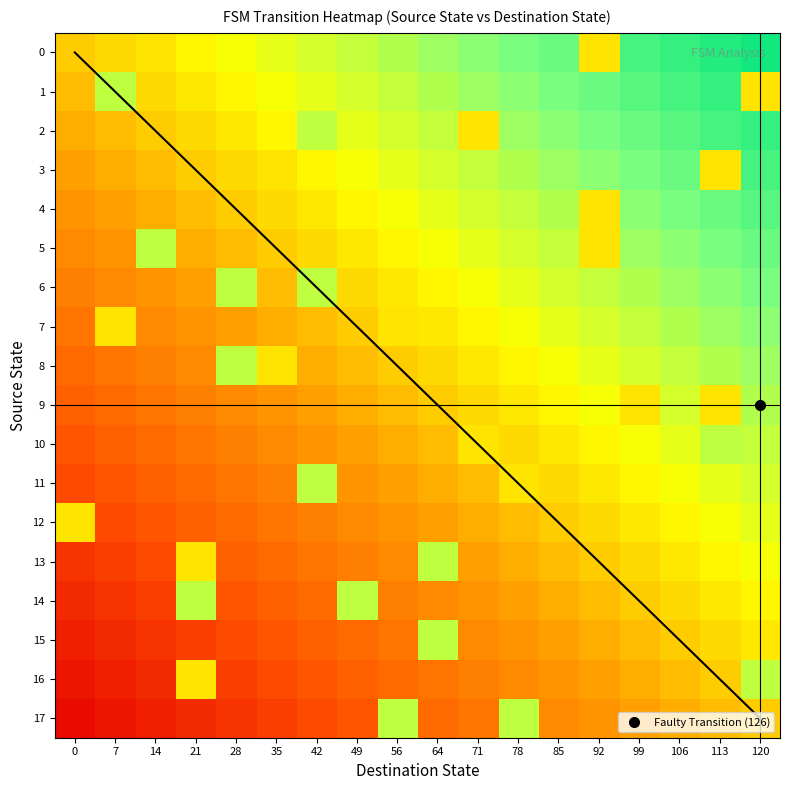

Reading right to left, list all the values displayed in this chart.

row_0: 1.0	0.9	0.9	0.9	0.6	0.8	0.8	0.8	0.8	0.7	0.7	0.7	0.6	0.6	0.6	0.6	0.5	0.5
row_1: 0.6	0.9	0.9	0.9	0.8	0.8	0.8	0.8	0.7	0.7	0.7	0.6	0.6	0.6	0.6	0.5	0.7	0.5
row_2: 0.9	0.9	0.9	0.8	0.8	0.8	0.8	0.6	0.7	0.7	0.6	0.7	0.6	0.6	0.5	0.5	0.5	0.4
row_3: 0.9	0.6	0.8	0.8	0.8	0.8	0.7	0.7	0.7	0.6	0.6	0.6	0.6	0.5	0.5	0.5	0.4	0.4
row_4: 0.9	0.8	0.8	0.8	0.6	0.7	0.7	0.7	0.6	0.6	0.6	0.6	0.5	0.5	0.5	0.4	0.4	0.4
row_5: 0.8	0.8	0.8	0.8	0.6	0.7	0.7	0.6	0.6	0.6	0.6	0.5	0.5	0.5	0.4	0.7	0.4	0.4
row_6: 0.8	0.8	0.8	0.7	0.7	0.7	0.6	0.6	0.6	0.6	0.5	0.7	0.5	0.7	0.4	0.4	0.4	0.3
row_7: 0.8	0.8	0.7	0.7	0.7	0.6	0.6	0.6	0.6	0.6	0.5	0.5	0.4	0.4	0.4	0.4	0.6	0.3
row_8: 0.8	0.7	0.7	0.7	0.6	0.6	0.6	0.6	0.5	0.5	0.5	0.4	0.6	0.7	0.4	0.3	0.3	0.3
row_9: 0.7	0.6	0.7	0.6	0.6	0.6	0.6	0.5	0.5	0.5	0.4	0.4	0.4	0.4	0.3	0.3	0.3	0.2
row_10: 0.7	0.7	0.6	0.6	0.6	0.6	0.5	0.6	0.5	0.4	0.4	0.4	0.4	0.3	0.3	0.3	0.2	0.2
row_11: 0.7	0.6	0.6	0.6	0.6	0.5	0.6	0.5	0.4	0.4	0.4	0.7	0.3	0.3	0.3	0.2	0.2	0.2
row_12: 0.6	0.6	0.6	0.6	0.5	0.5	0.5	0.4	0.4	0.4	0.4	0.3	0.3	0.3	0.2	0.2	0.2	0.6
row_13: 0.6	0.6	0.6	0.5	0.5	0.5	0.4	0.4	0.7	0.4	0.3	0.3	0.3	0.2	0.6	0.2	0.2	0.1
row_14: 0.6	0.6	0.5	0.5	0.5	0.4	0.4	0.4	0.4	0.3	0.7	0.3	0.2	0.2	0.7	0.2	0.1	0.1
row_15: 0.6	0.5	0.5	0.5	0.4	0.4	0.4	0.4	0.7	0.3	0.3	0.2	0.2	0.2	0.2	0.1	0.1	0.1
row_16: 0.7	0.5	0.5	0.4	0.4	0.4	0.4	0.3	0.3	0.3	0.2	0.2	0.2	0.2	0.6	0.1	0.1	0.1
row_17: 0.5	0.5	0.4	0.4	0.4	0.4	0.7	0.3	0.3	0.7	0.2	0.2	0.2	0.1	0.1	0.1	0.1	0.0